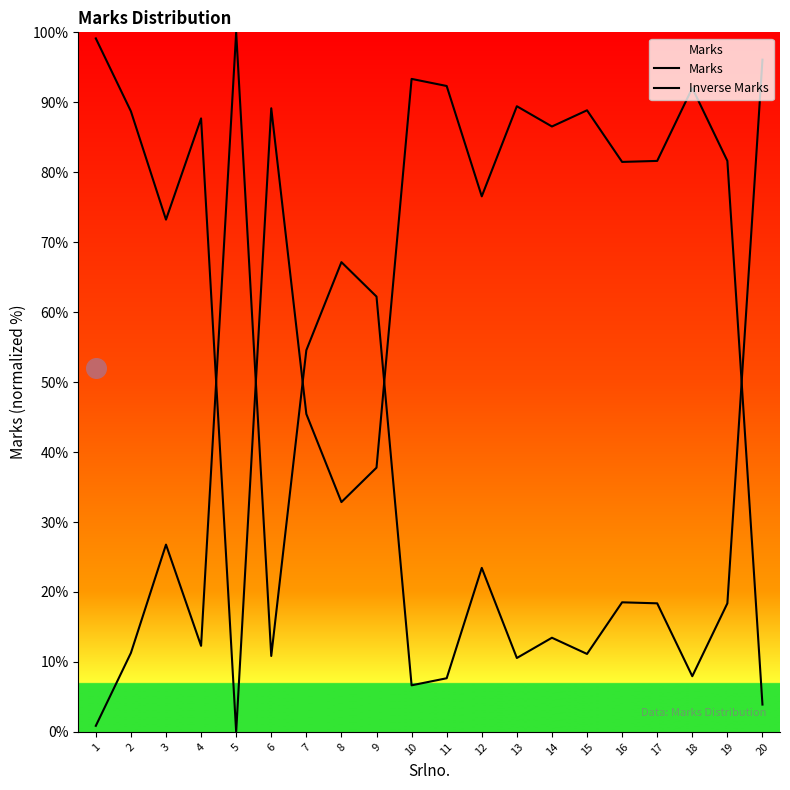

Which series has the largest total across all categories?

Inverse Marks